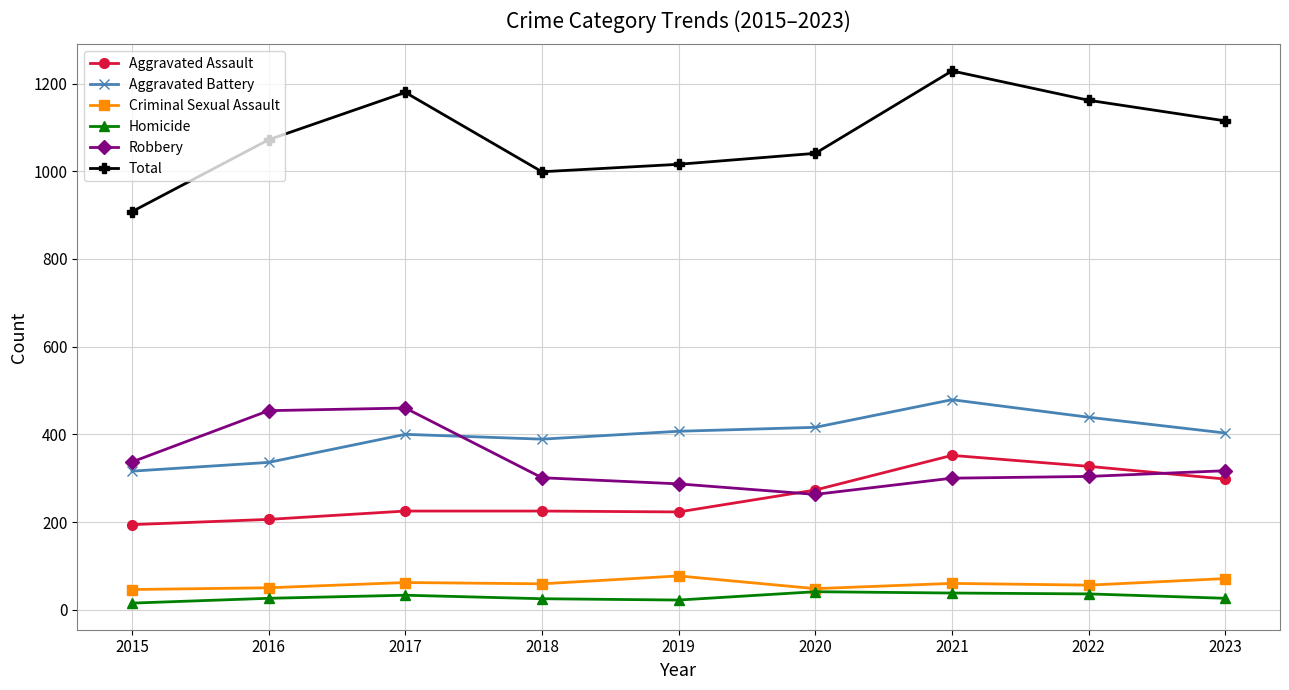

The Criminal Sexual Assault series shows 59 at 2018. True or false?

True